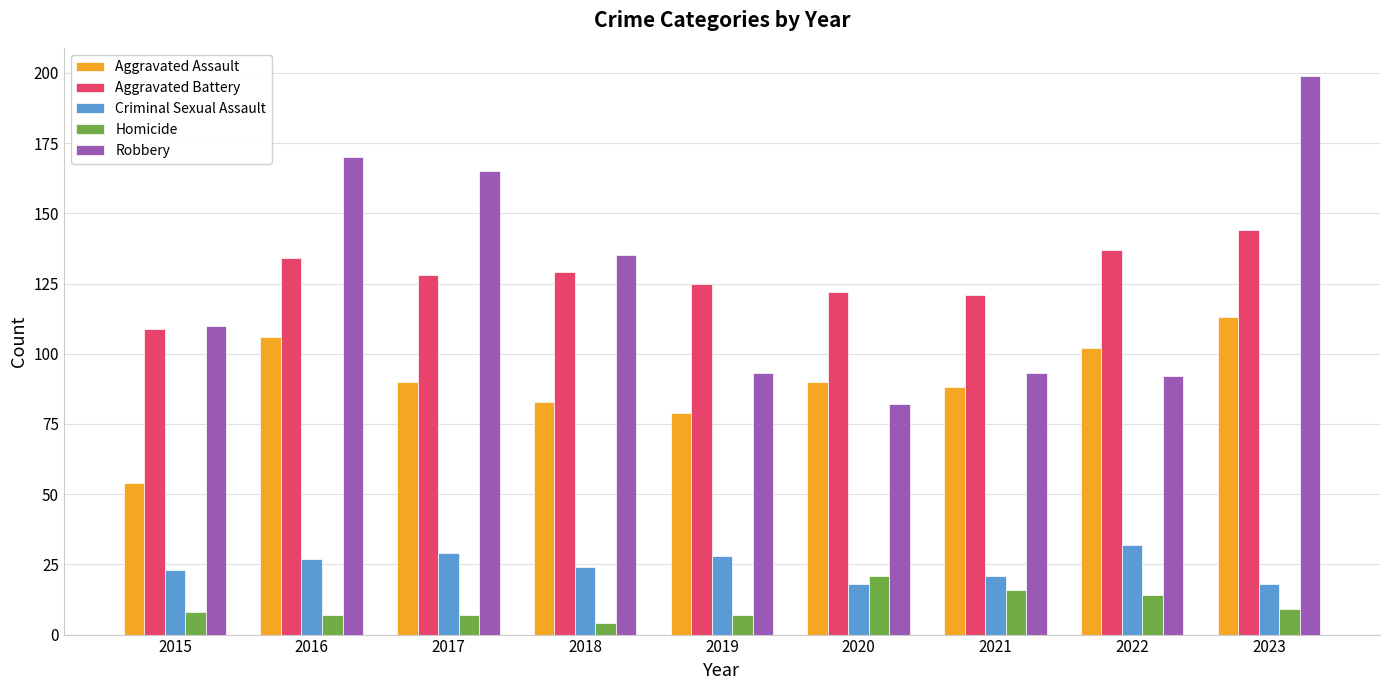

At how many categories does at least one series exceed 114?

8